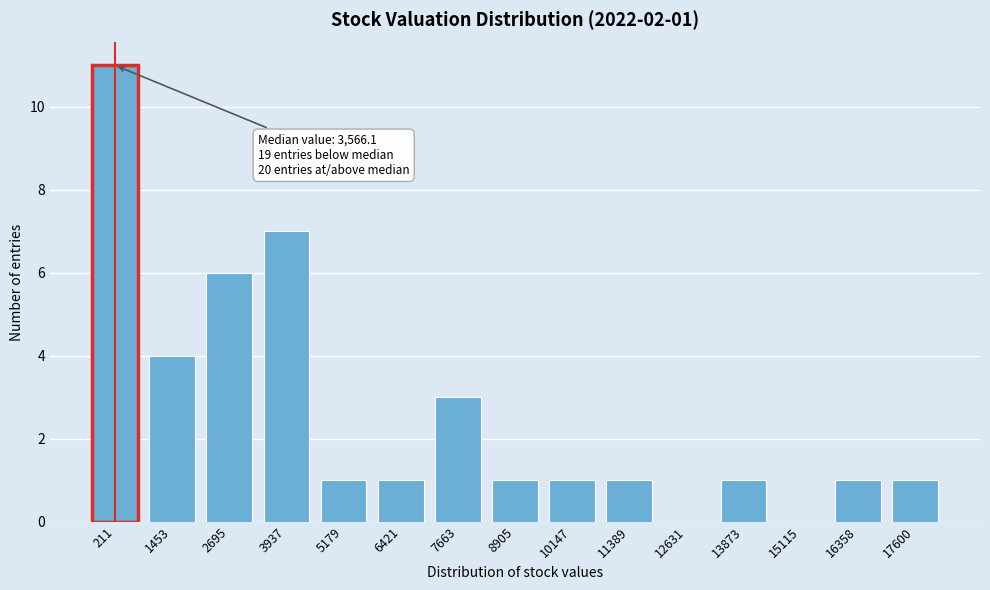

Reading left to right, transcribe all the data shown in this chart.

211=11	1453=4	2695=6	3937=7	5179=1	6421=1	7663=3	8905=1	10147=1	11389=1	12631=0	13873=1	15115=0	16358=1	17600=1